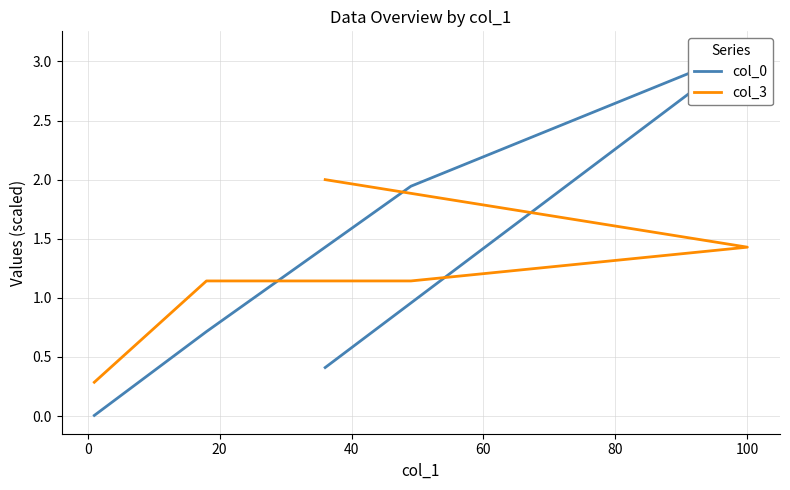

What are all the series names shown in the legend?

col_0, col_3